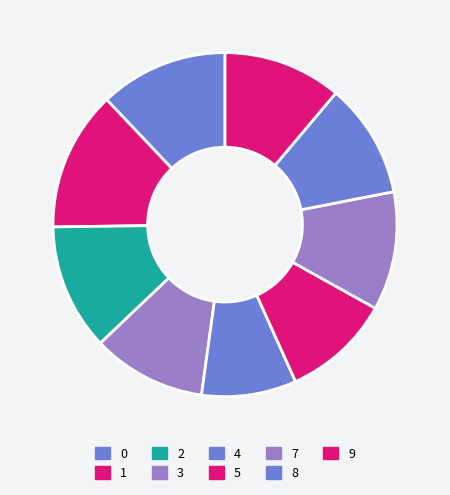

How many slices are in this pie chart?

9